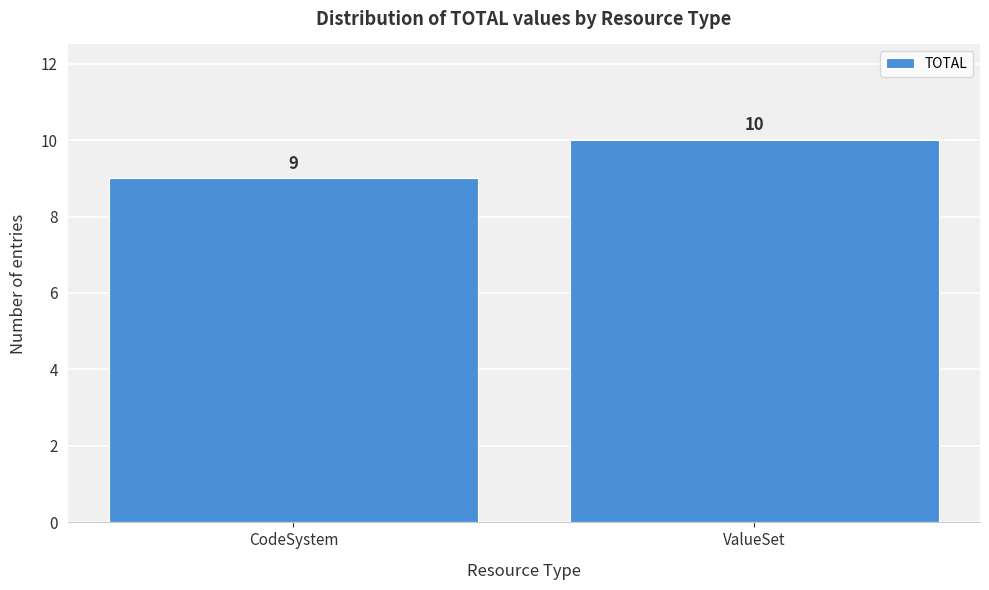

Reading left to right, list all the values displayed in this chart.

9	10